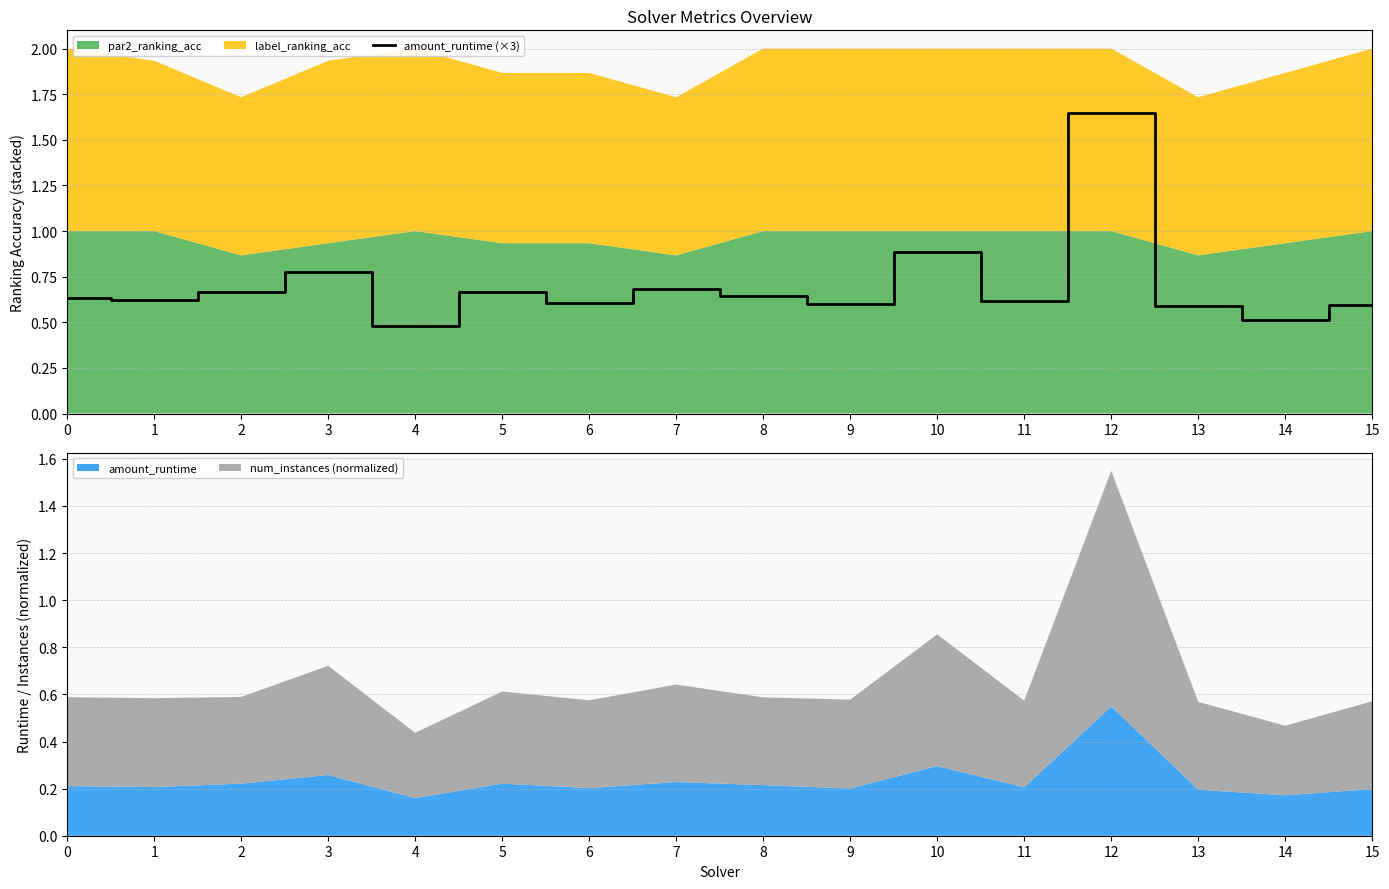

Reading left to right, list all the values displayed in this chart.

0=0.6	1=0.6	2=0.7	3=0.8	4=0.5	5=0.7	6=0.6	7=0.7	8=0.6	9=0.6	10=0.9	11=0.6	12=1.6	13=0.6	14=0.5	15=0.6